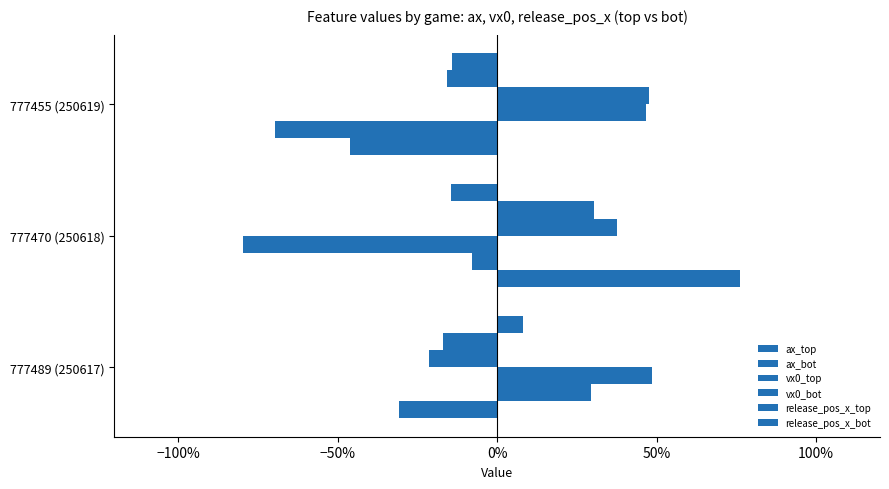

What is the sum of all release_pos_x_top values?

-0.2